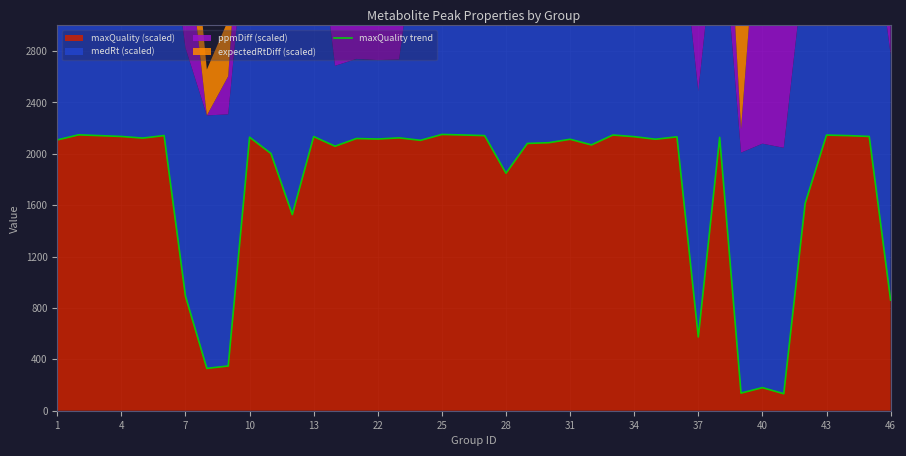

Reading left to right, list all the values displayed in this chart.

2108.6	2148.2	2142.0	2135.5	2122.9	2142.6	891.5	329.6	348.3	2129.7	2003.0	1527.2	2134.8	2059.5	2119.4	2115.6	2124.7	2105.5	2151.2	2147.1	2142.3	1849.5	2081.3	2087.0	2113.7	2069.8	2146.7	2133.9	2114.0	2132.7	574.2	2128.4	137.3	179.7	132.4	1613.7	2146.3	2142.1	2135.6	861.0